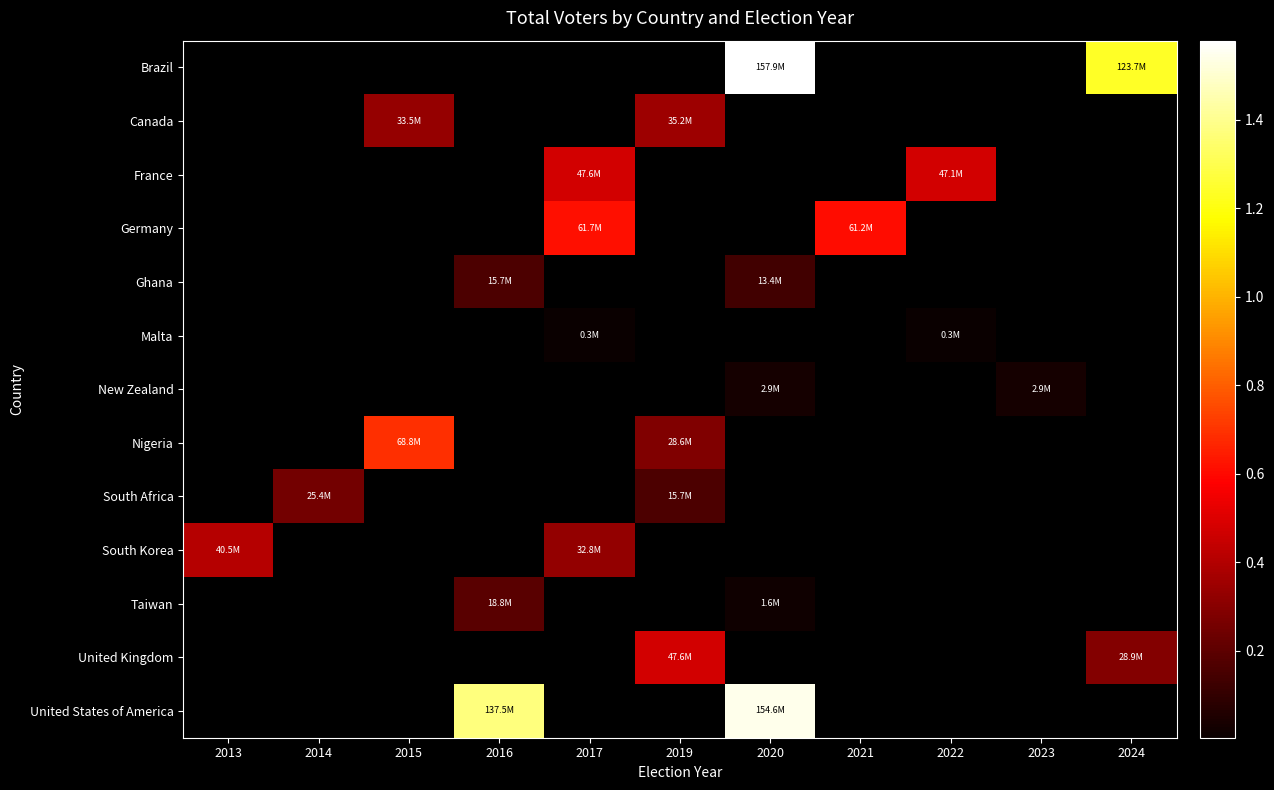

Count the number of data series in this chart.

13